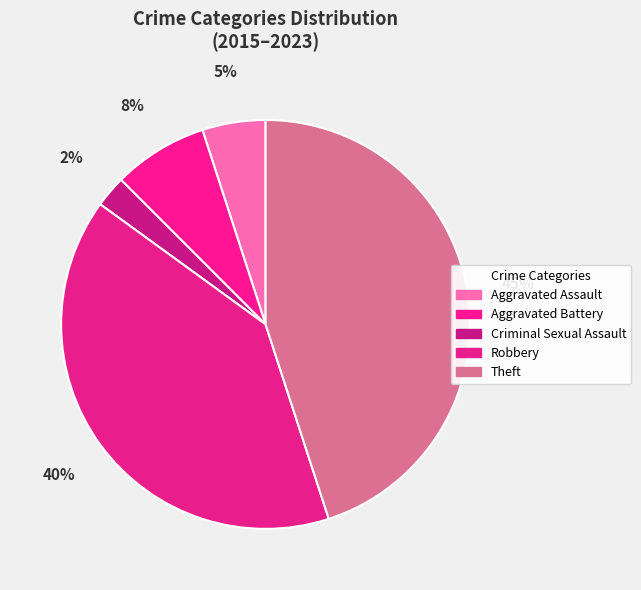

True or false: Criminal Sexual Assault accounts for 1% of the total.

False